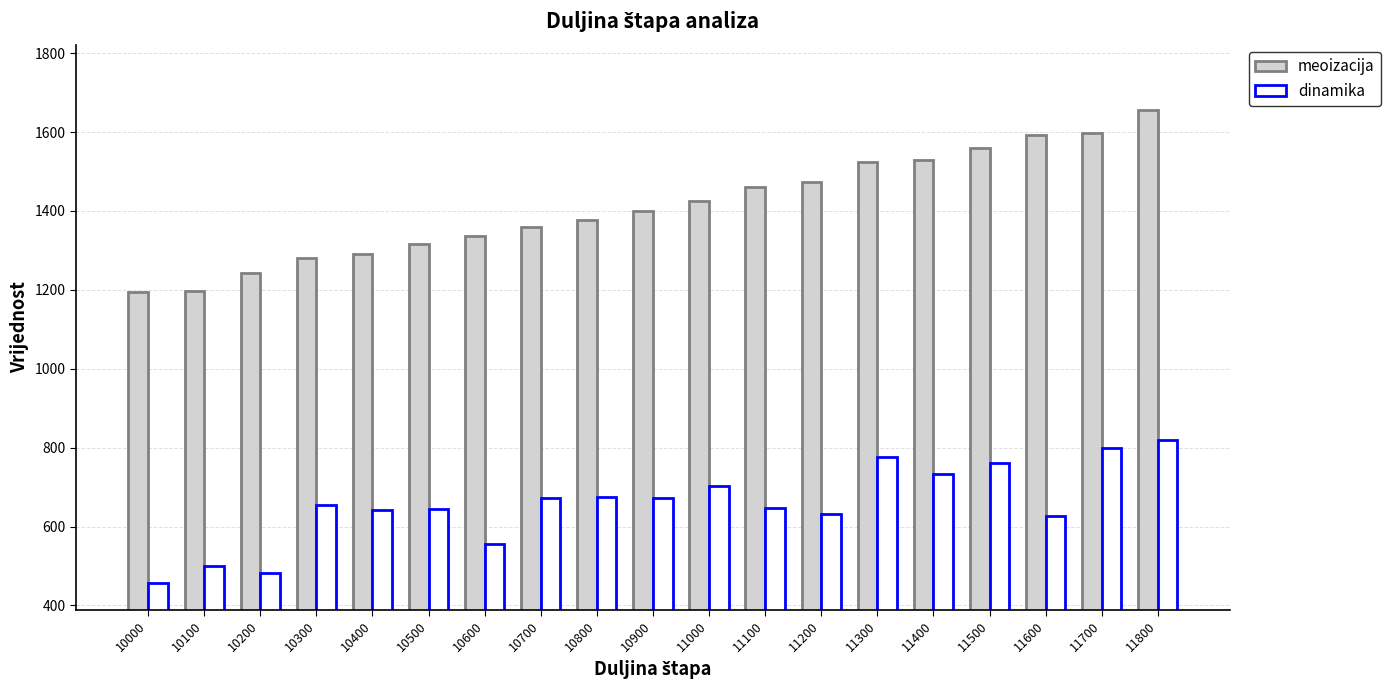

At which category is the sum across all series the highest?

11800